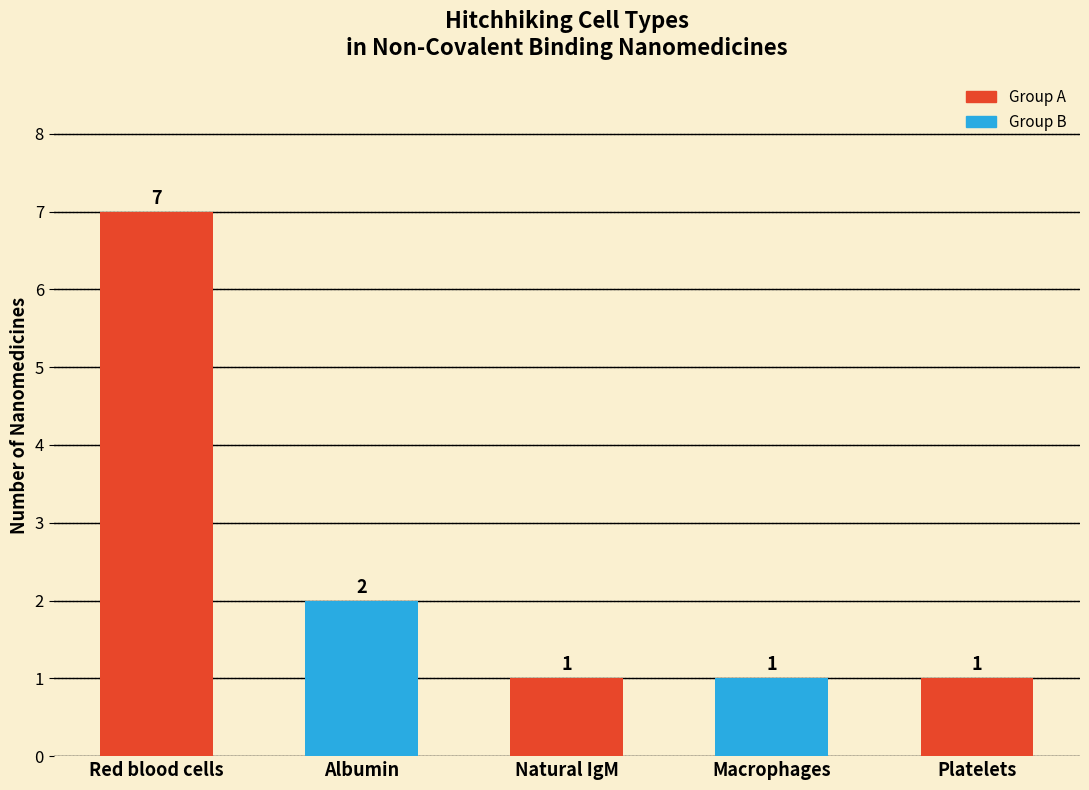

Does the chart contain stacked bars?

No